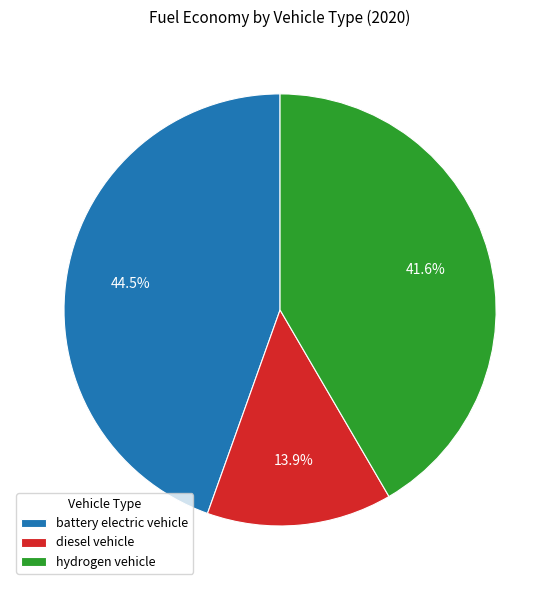

What is the total percentage of diesel vehicle and battery electric vehicle?

58.4%